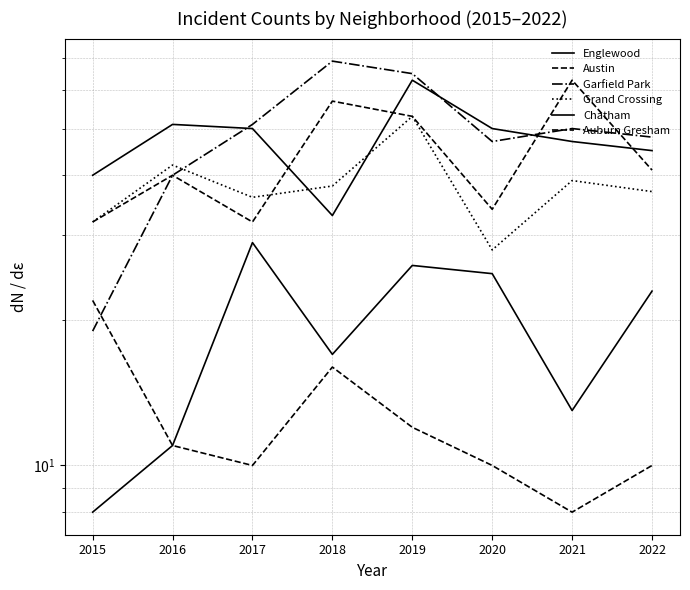

True or false: Austin and Englewood intersect in this chart.

True